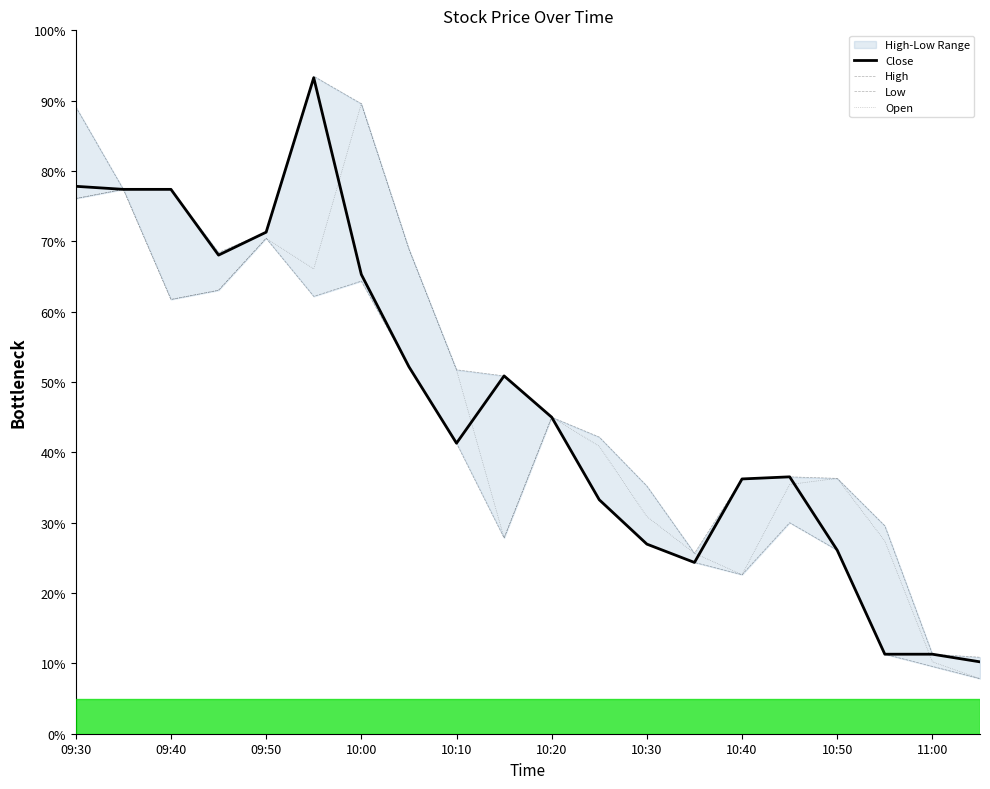

What is the lowest value of the Close series?

10.2